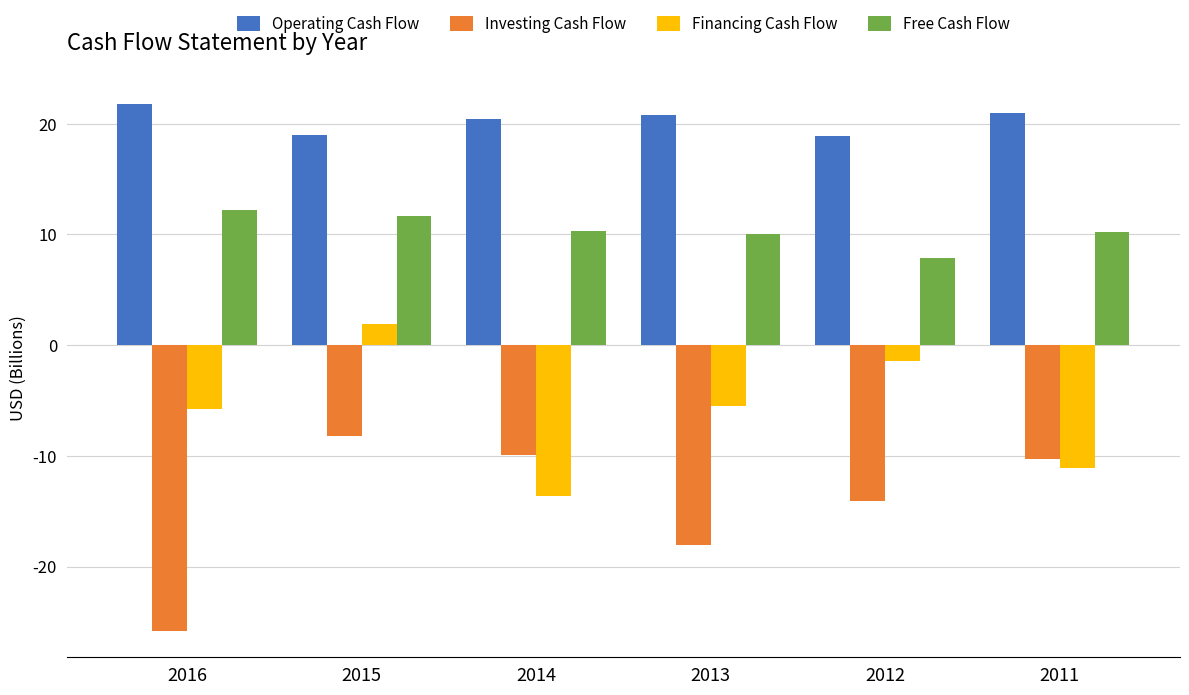

Is it true that Financing Cash Flow equals -13.6 at 2014?

True